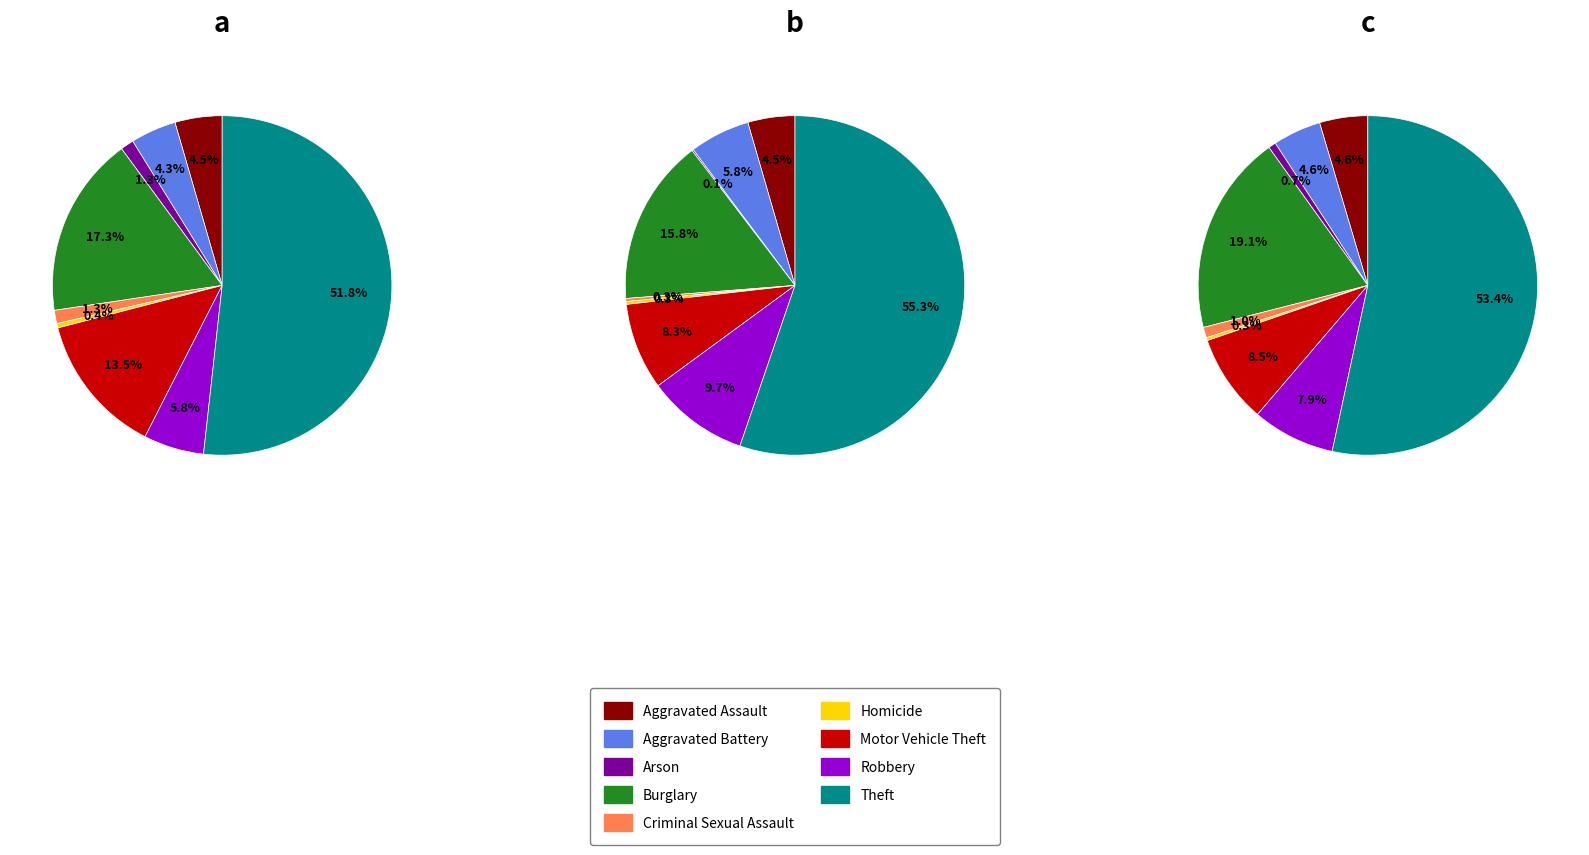

To the nearest percent, what percentage of the pie is Arson?

1%